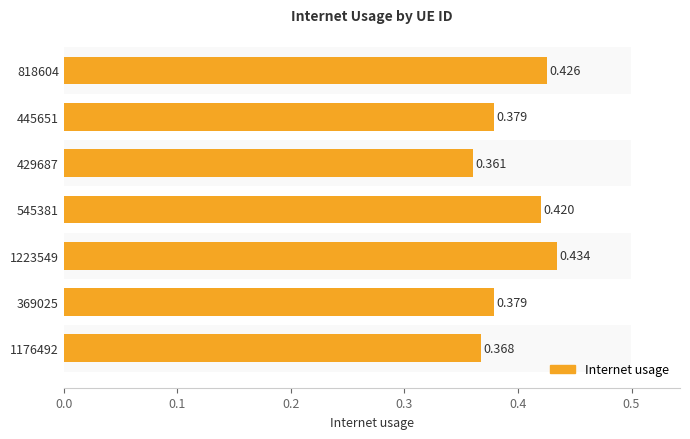

Are the bars horizontal?

Yes